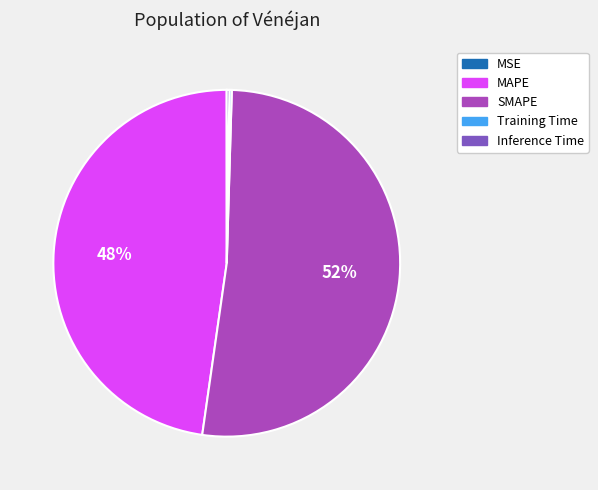

Is it true that MAPE is 34% of the pie?

False